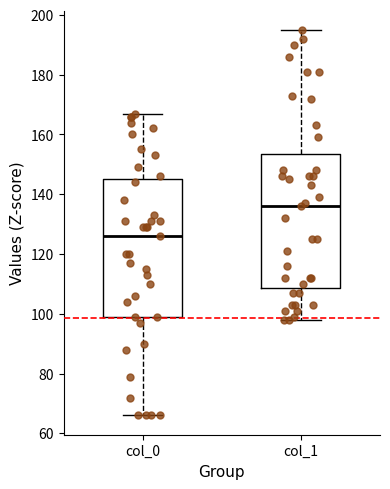

Reading left to right, read every box against the y-axis: the position of its median line, the range the box covers, and the ends of its whiskers. The values are not printed on the chart, so give them approximately, as read against the axis.

col_0: median 126, box 100 to 146, whiskers 66 to 168
col_1: median 136, box 108 to 154, whiskers 98 to 196